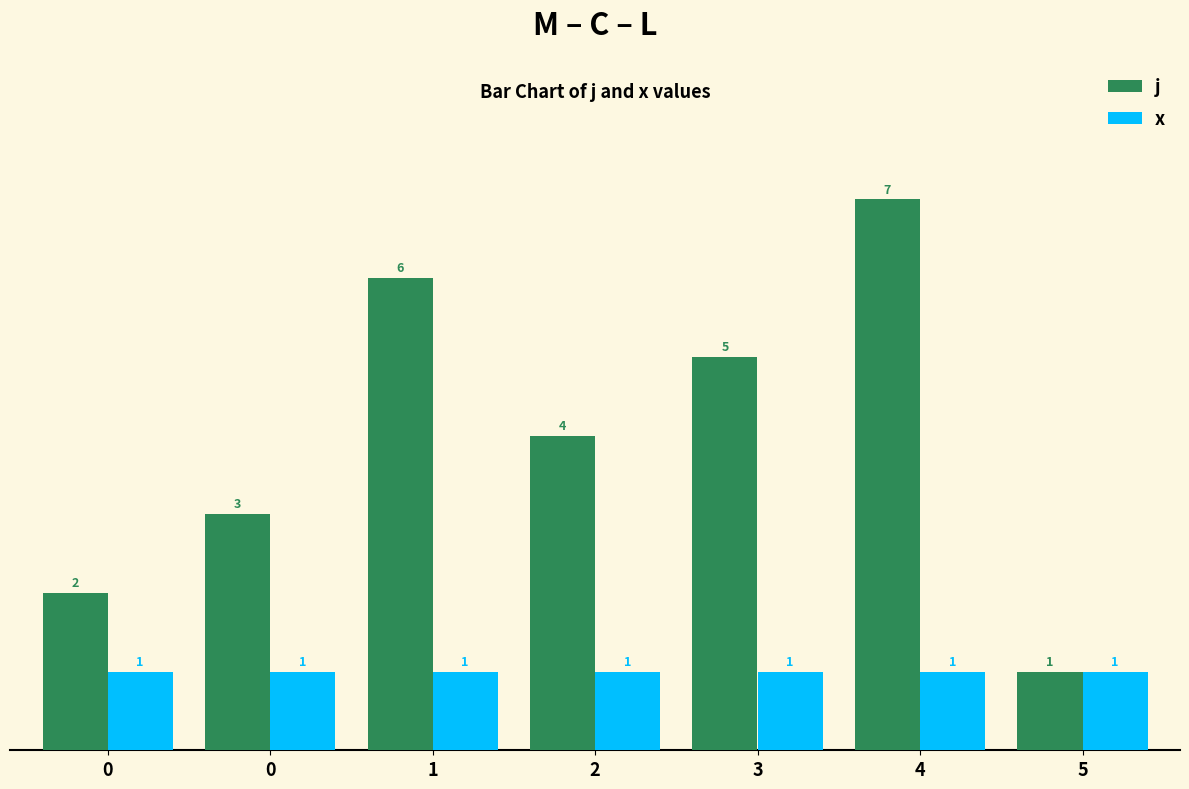

Rank the series by their maximum value, from highest to lowest.

j, x